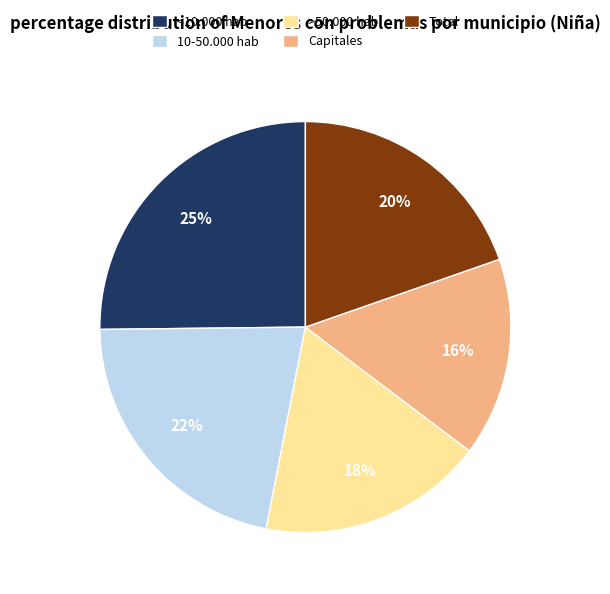

To the nearest percent, what is the average slice percentage?

20%